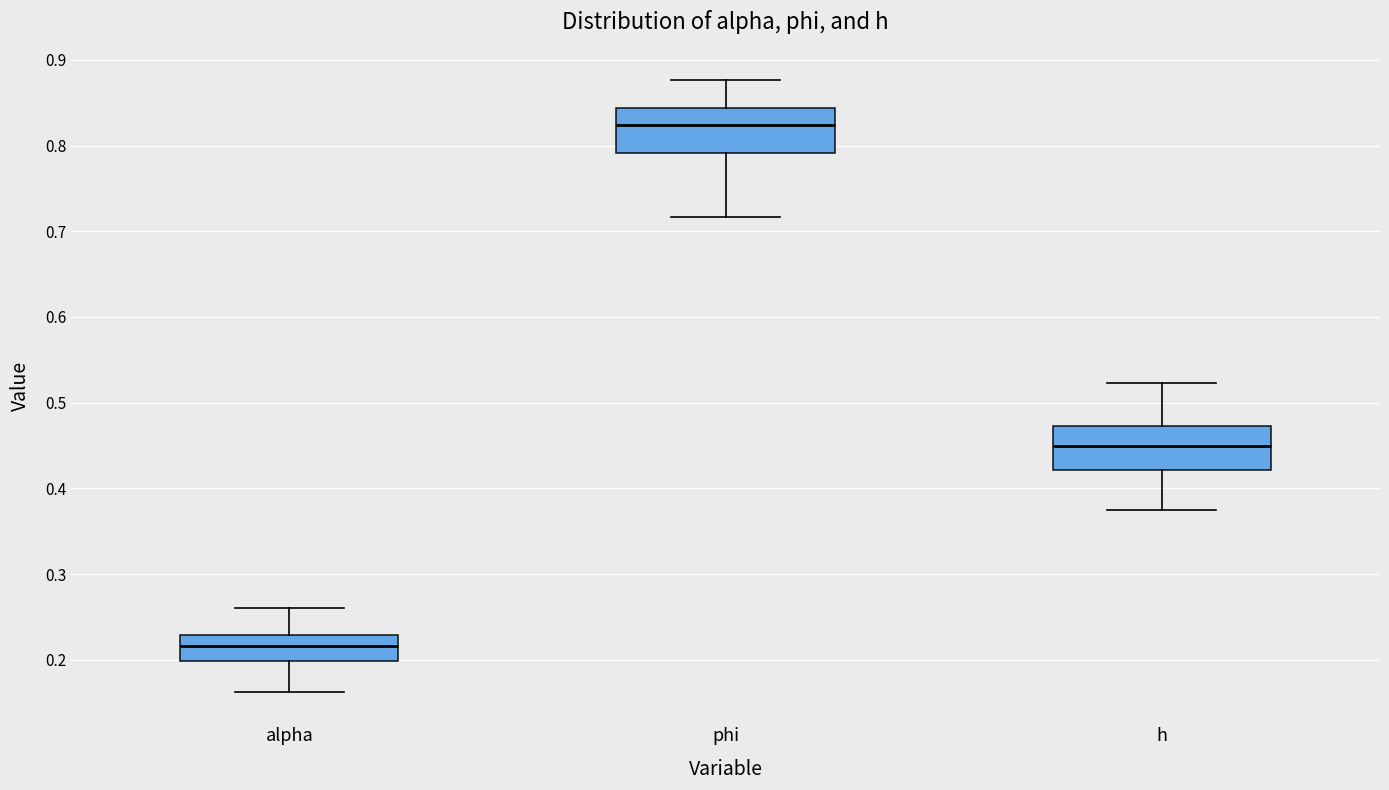

Reading left to right, transcribe this box plot: for each box, give where its median line is, the range the box spans, and where its two whiskers end, as read against the y-axis. The values are not printed on the chart, so give them approximately, as read against the axis.

alpha: median 0.22, box 0.20 to 0.23, whiskers 0.16 to 0.26
phi: median 0.82, box 0.79 to 0.84, whiskers 0.72 to 0.88
h: median 0.45, box 0.42 to 0.47, whiskers 0.37 to 0.52